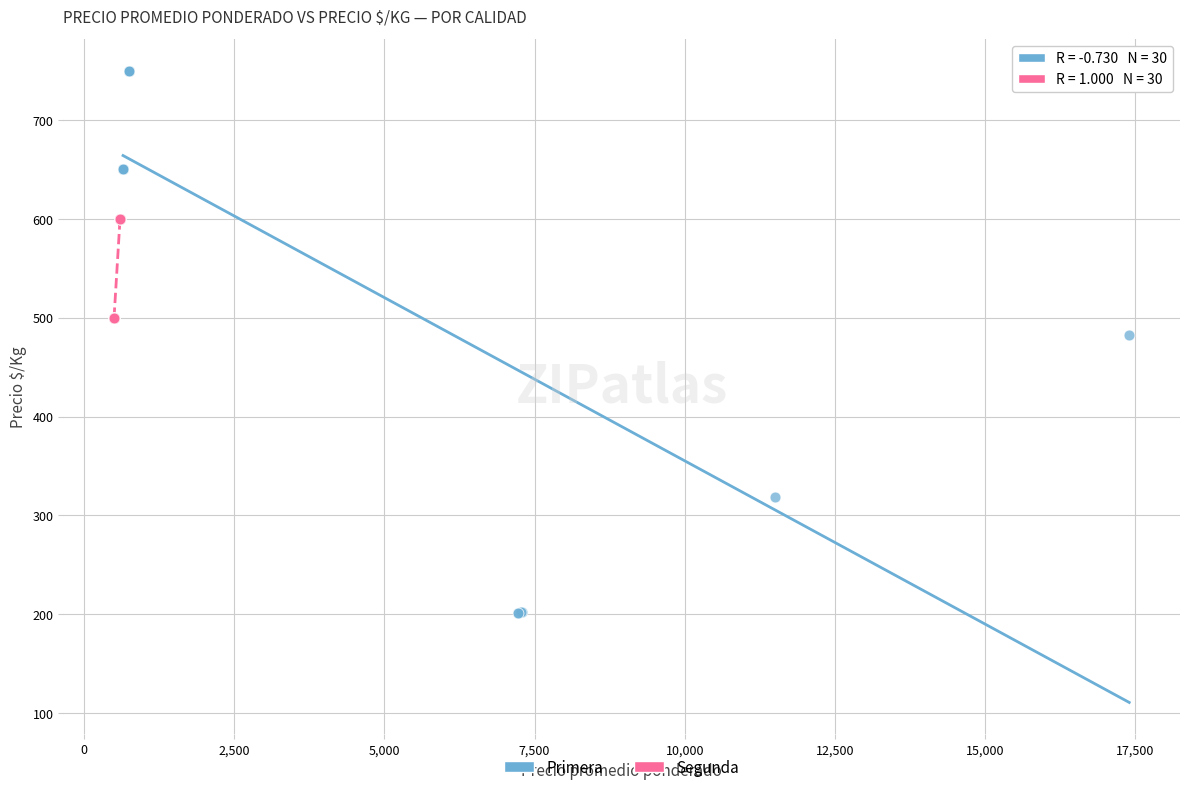

Which series reaches the minimum Y coordinate?

Primera